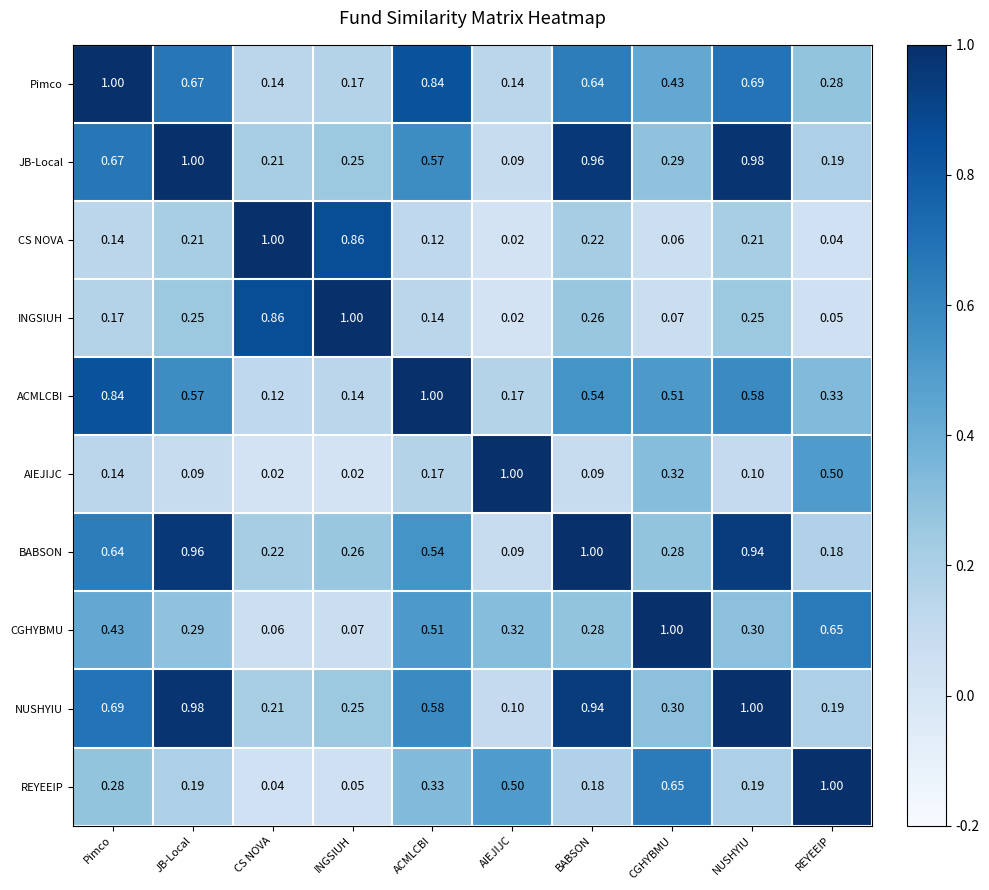

What is the difference between the highest and lowest values at INGSIUH?

1.0